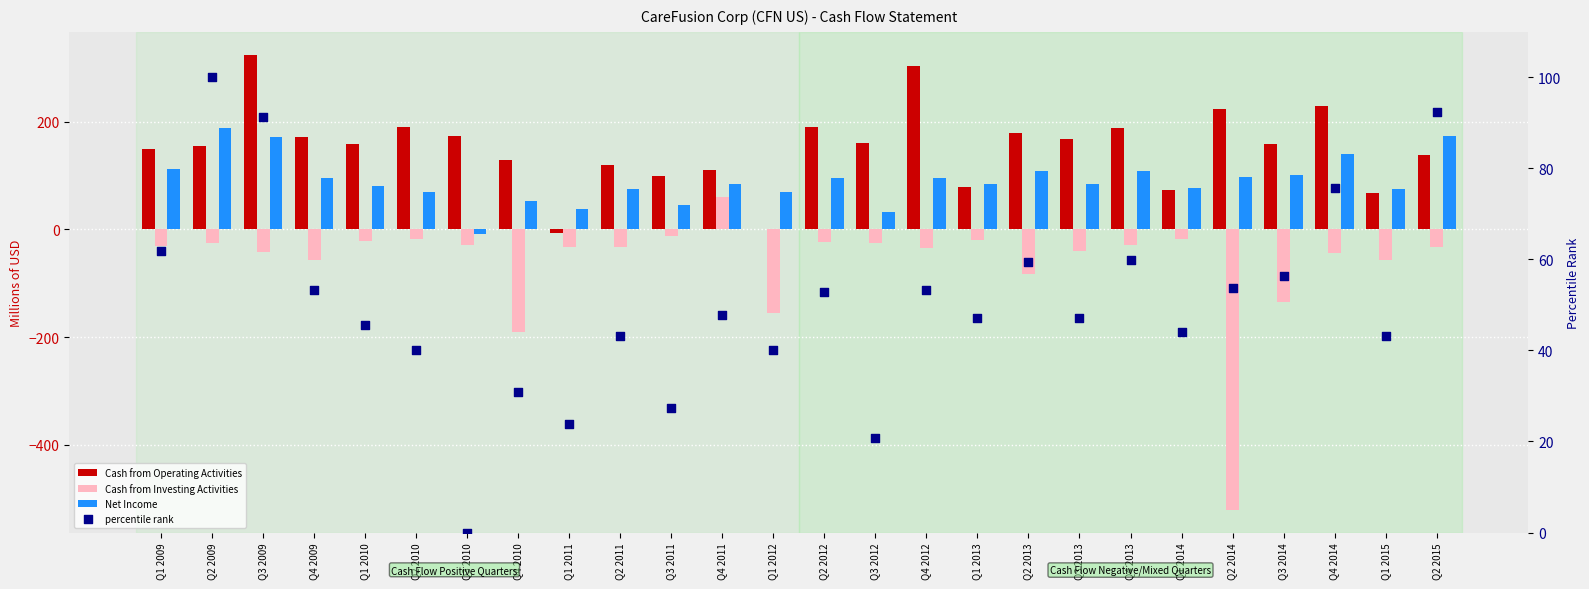

Which series has the largest total across all categories?

Cash from Operating Activities